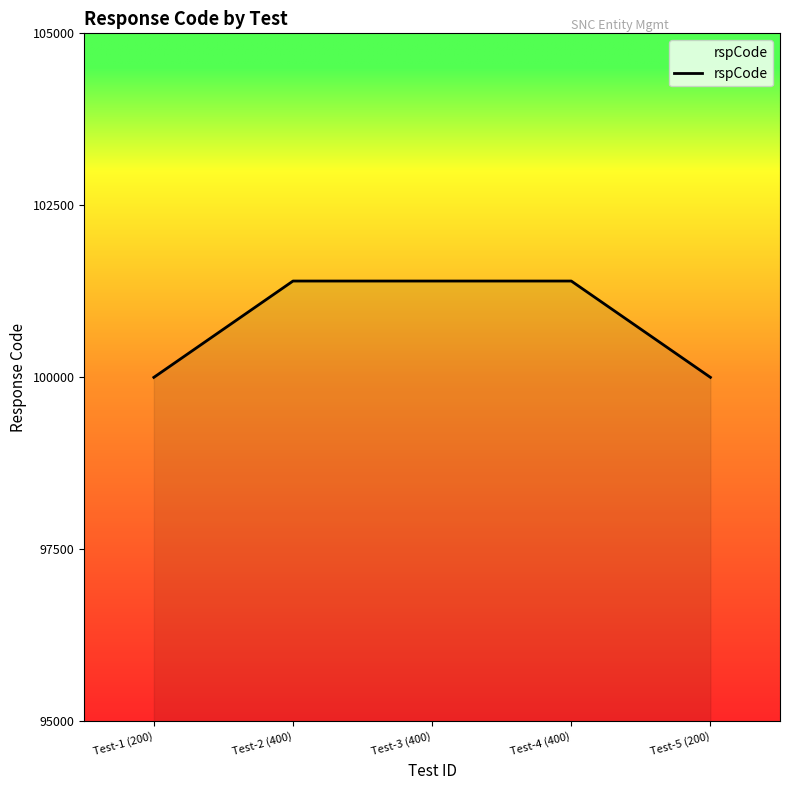

What is the ratio of the value at Test-4 (400) to the value at Test-3 (400)?

1.0